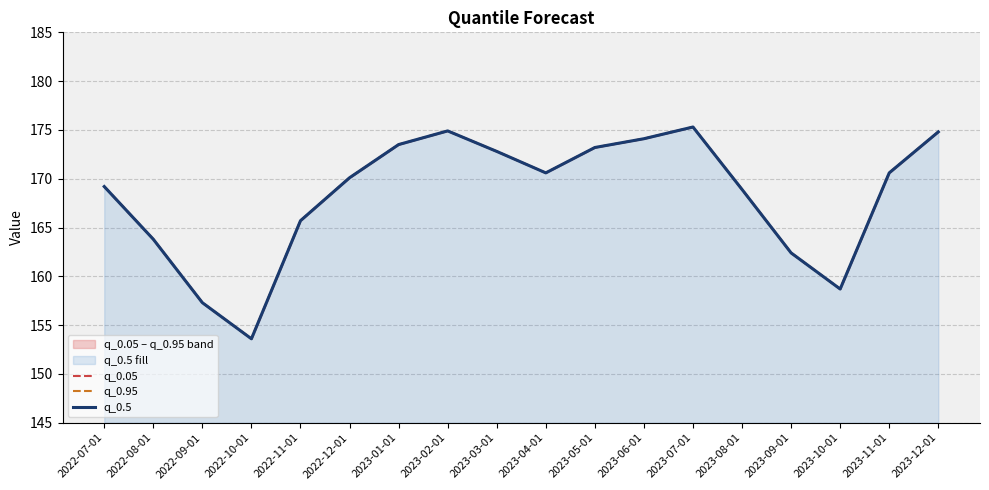

Is it true that q_0.05 equals 54.2 at 2022-10-01?

False